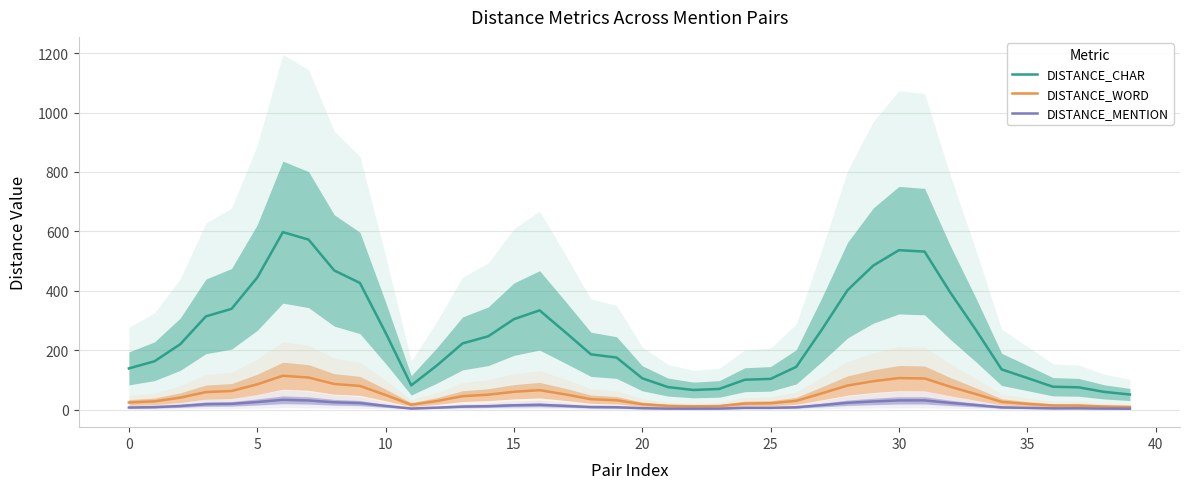

In DISTANCE_CHAR, how many points are higher than both neighbors (excluding endpoints)?

3